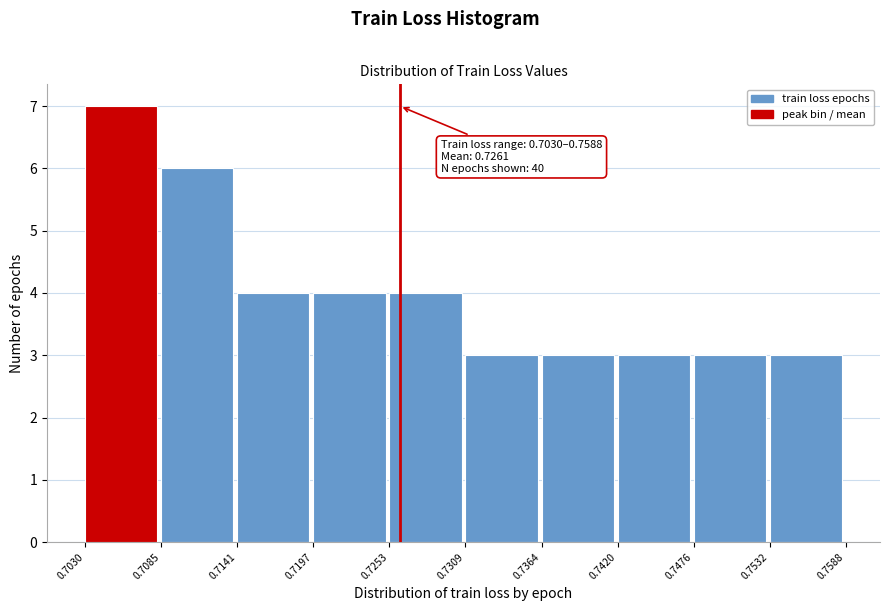

Over which range of the x-axis is the bar tallest?

0.7030 to 0.7085